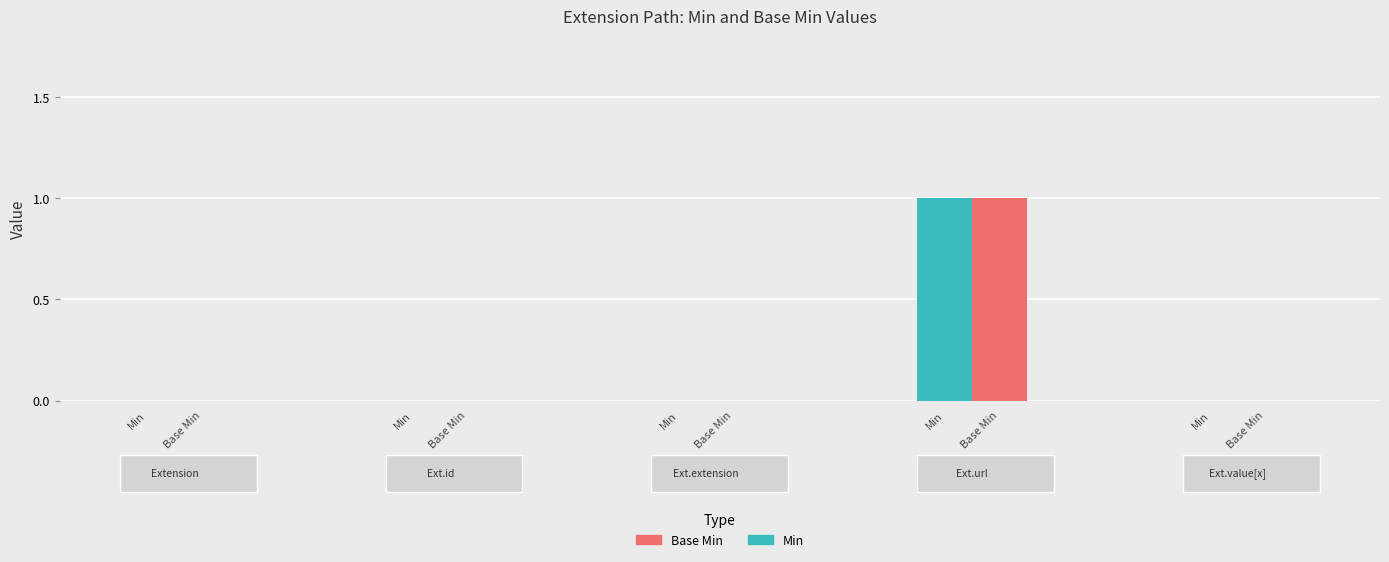

Rank the categories by Min value from highest to lowest.

Extension.url, Extension, Extension.id, Extension.extension, Extension.value[x]